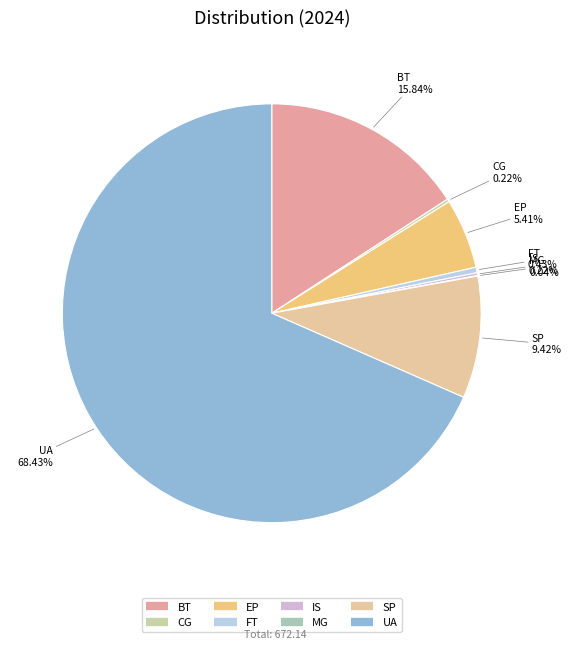

What is the total percentage of FT and UA?

68.9%